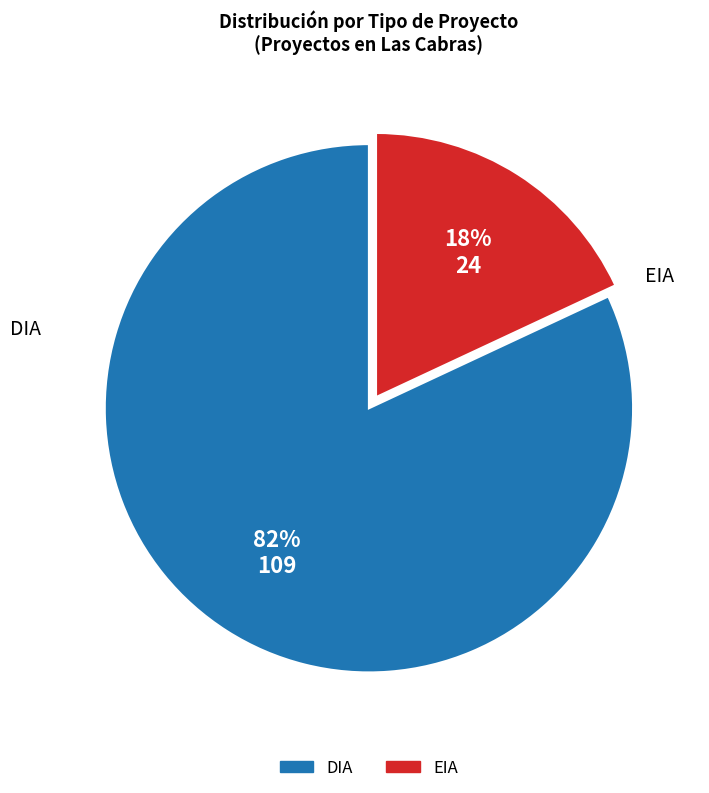

How many slices are in this pie chart?

2